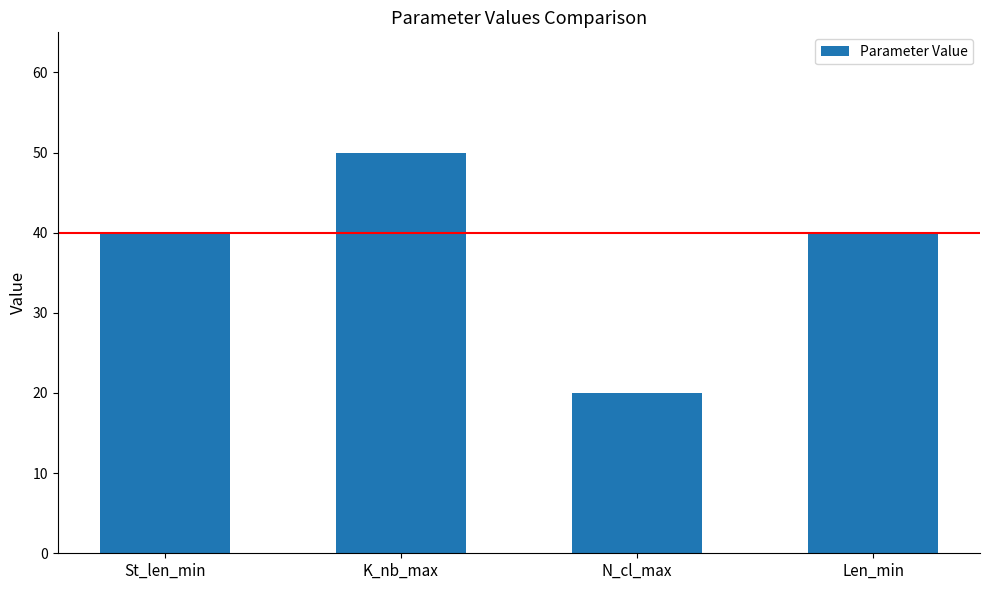

Which has a higher value, Len_min or N_cl_max?

Len_min